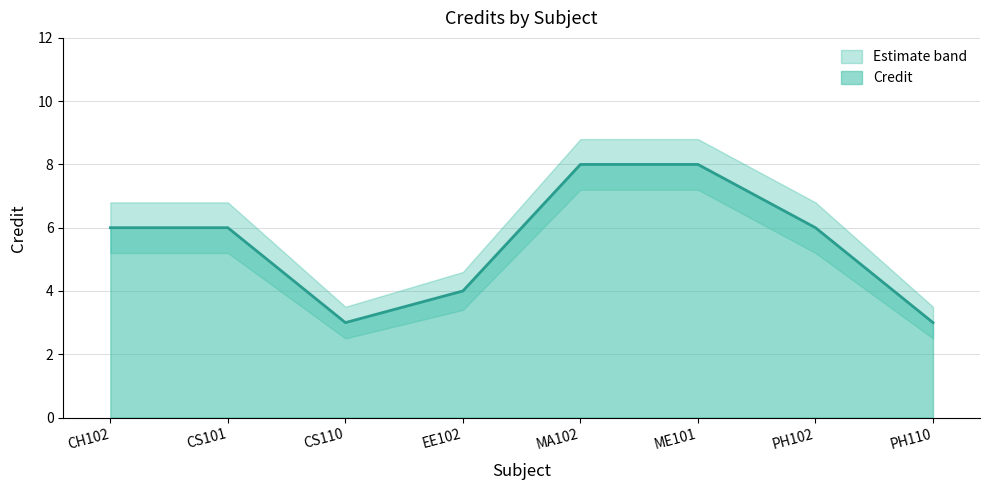

What is the sum of the Credit values at EE102 and CS101?

10